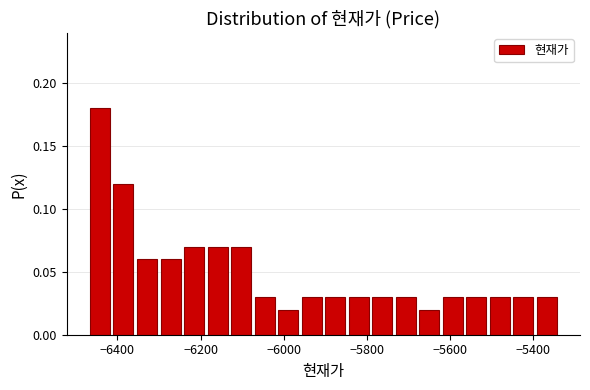

Around what value on the x-axis is the tallest bar? Give the approximate position of its centre, as read against the axis.

-6440